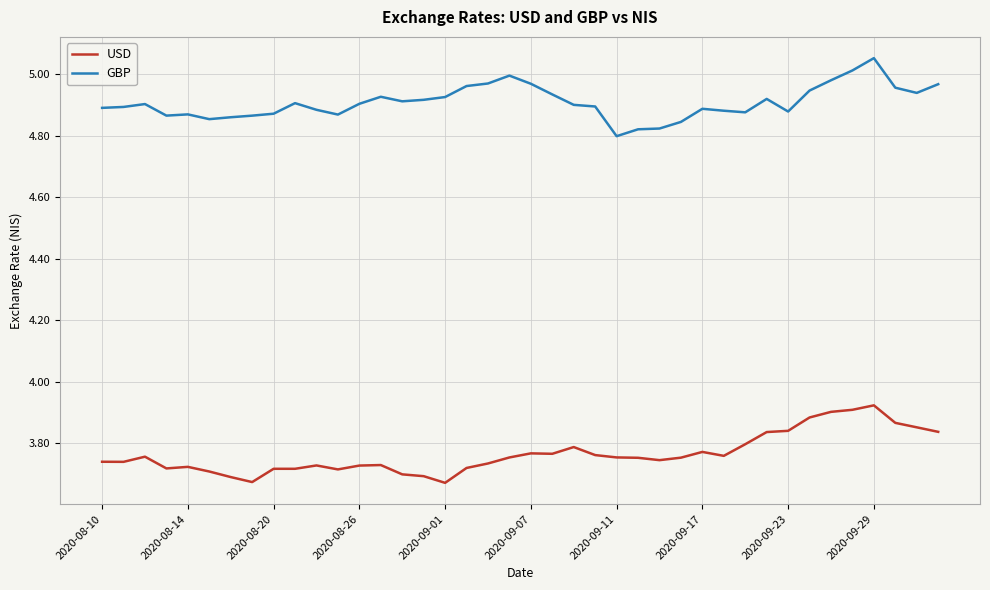

True or false: USD and GBP cross at least once.

False